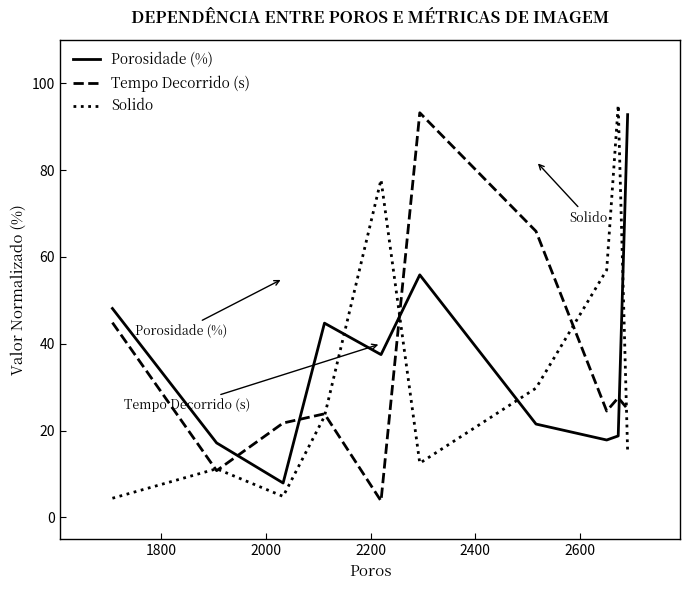

What is the maximum value for Tempo Decorrido (s)?

93.2